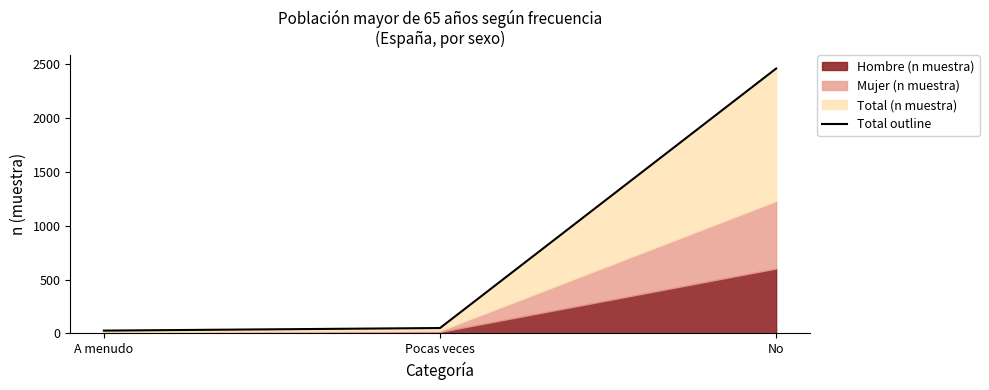

What is the average value?

846